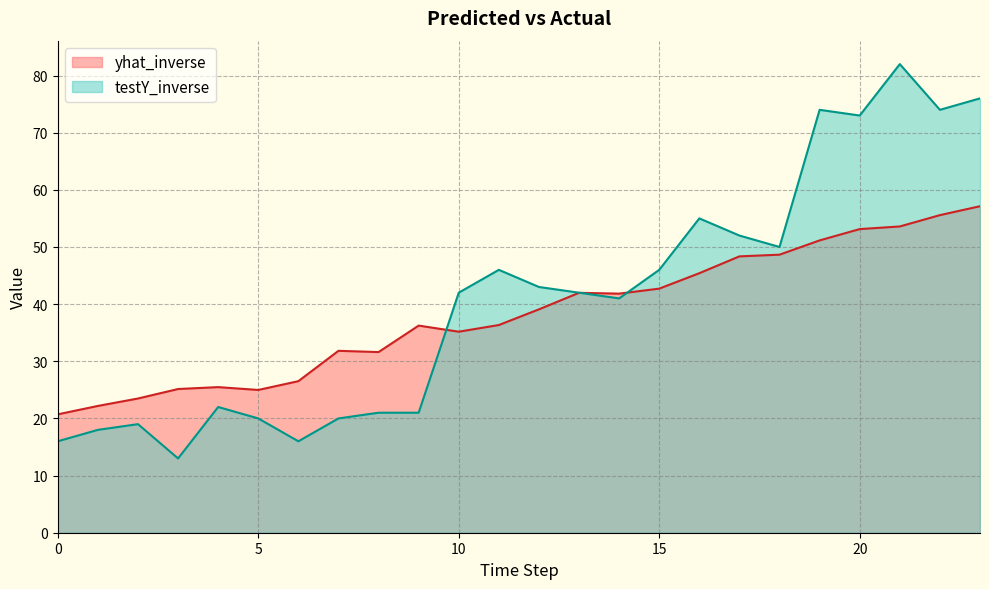

List the series in order of their peak value, lowest first.

yhat_inverse, testY_inverse